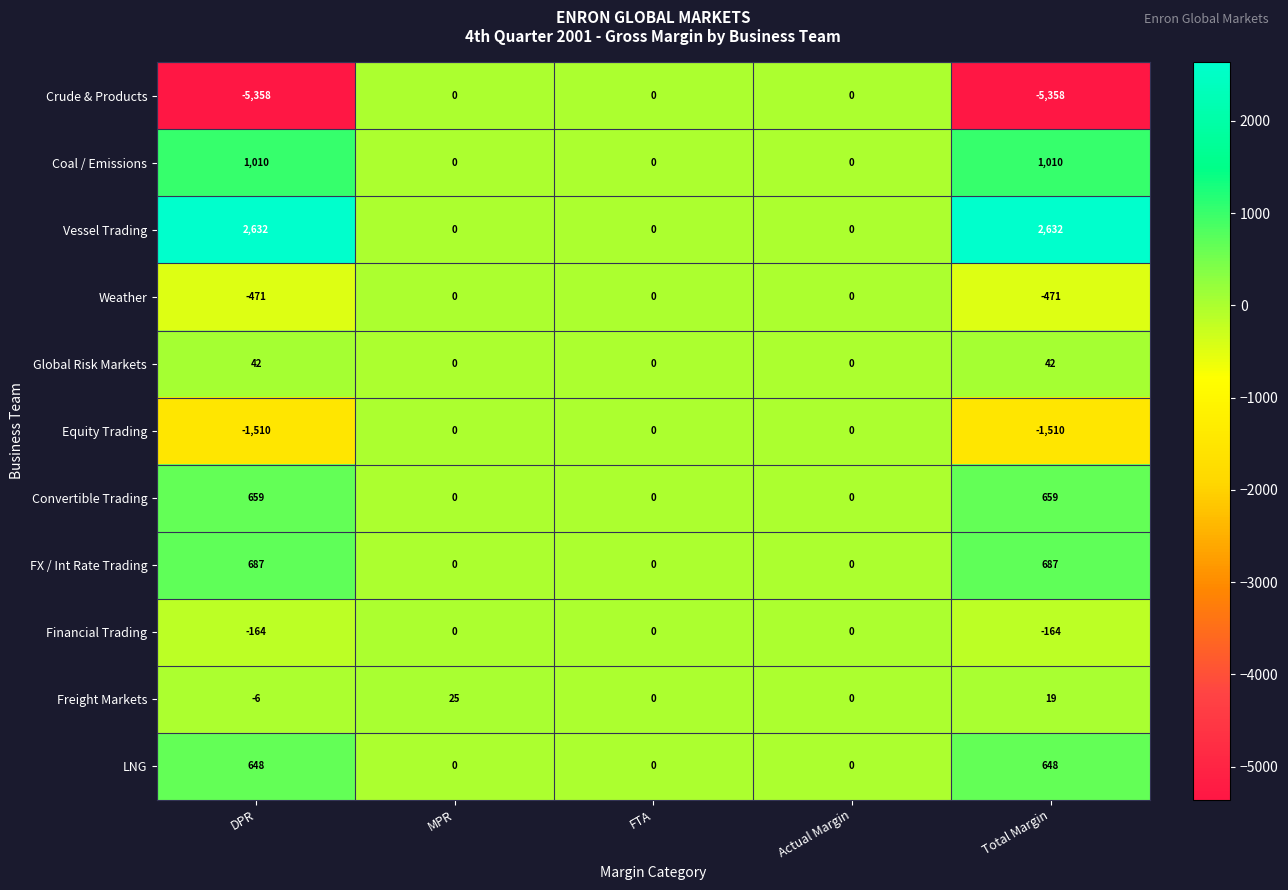

How many values in the Equity Trading series are below 0?

2